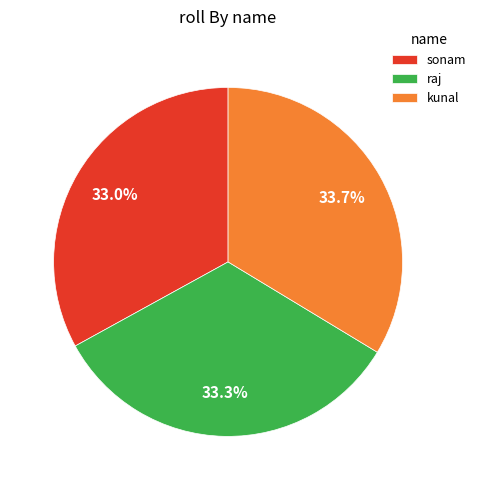

How many segments does this pie chart have?

3